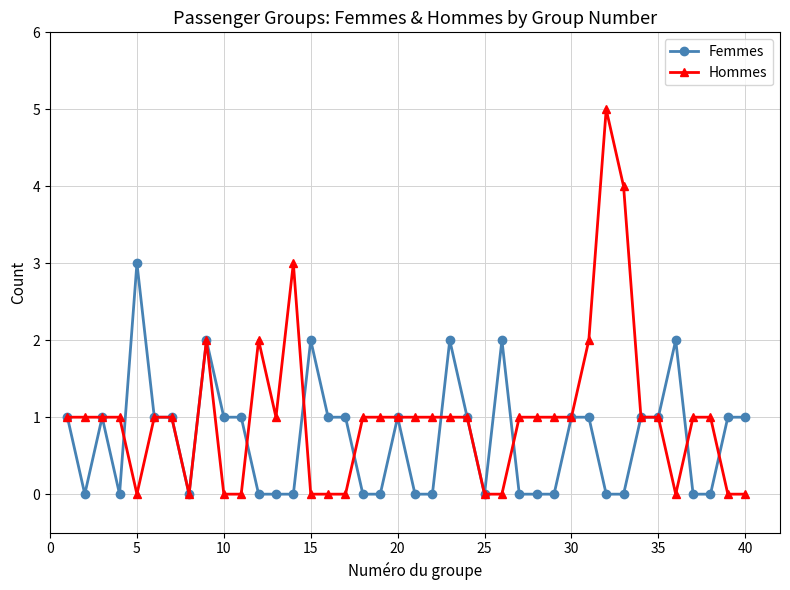

True or false: Femmes has more than 0 interior local peaks.

True